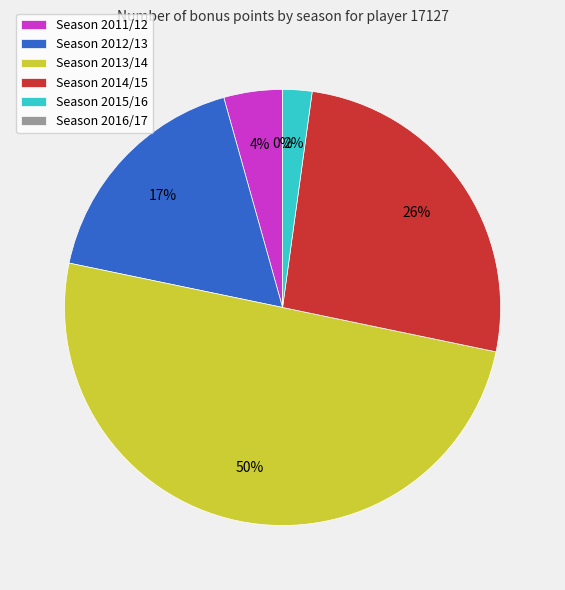

The 2016/17 slice represents 0% of the pie. True or false?

True